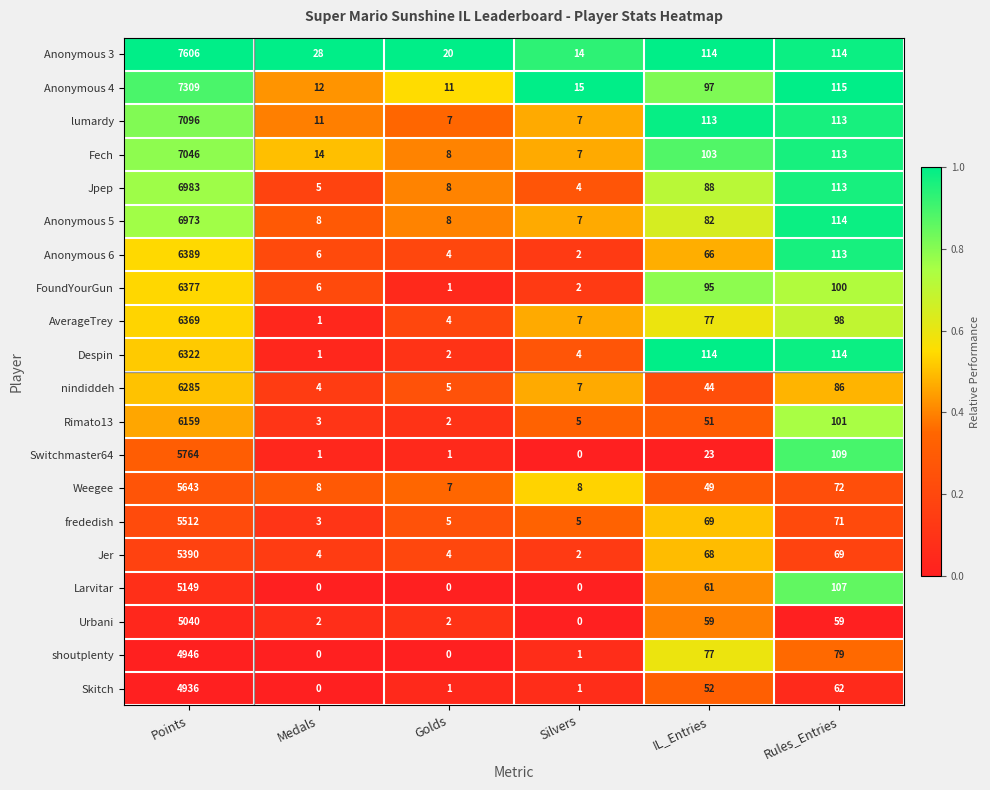

What is the total value across all series at Rules_Entries?

1922